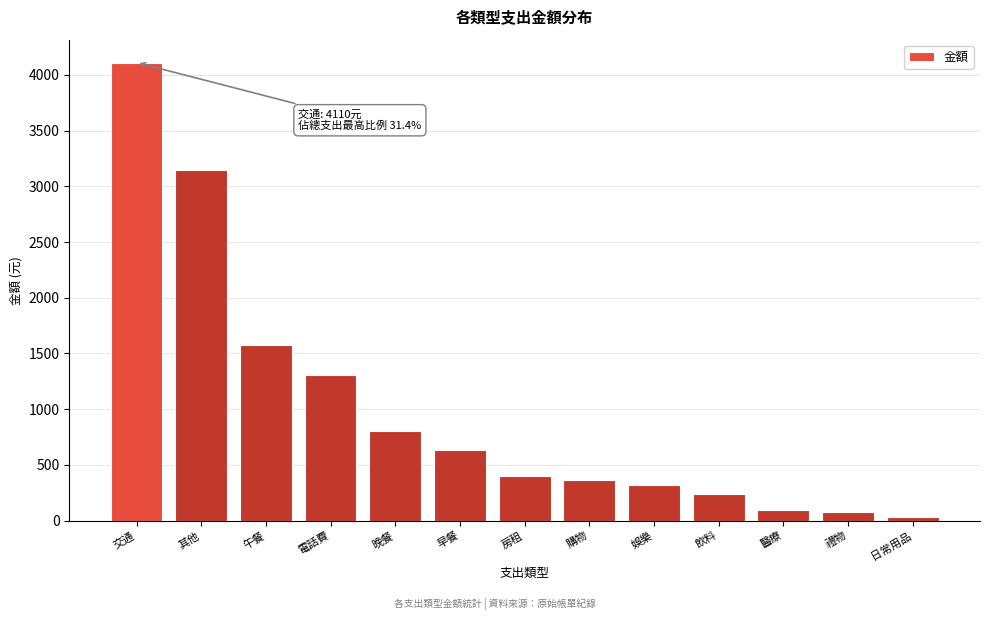

Reading left to right, what are all the values shown in this chart?

4110	3143	1575	1303	802	631	405	365	320	240	100	76	30